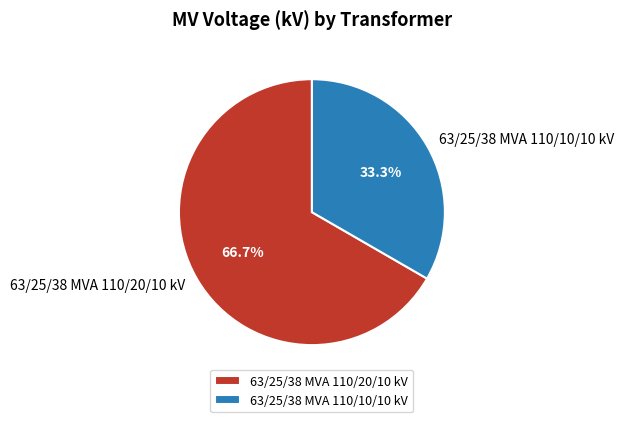

How many segments does this pie chart have?

2